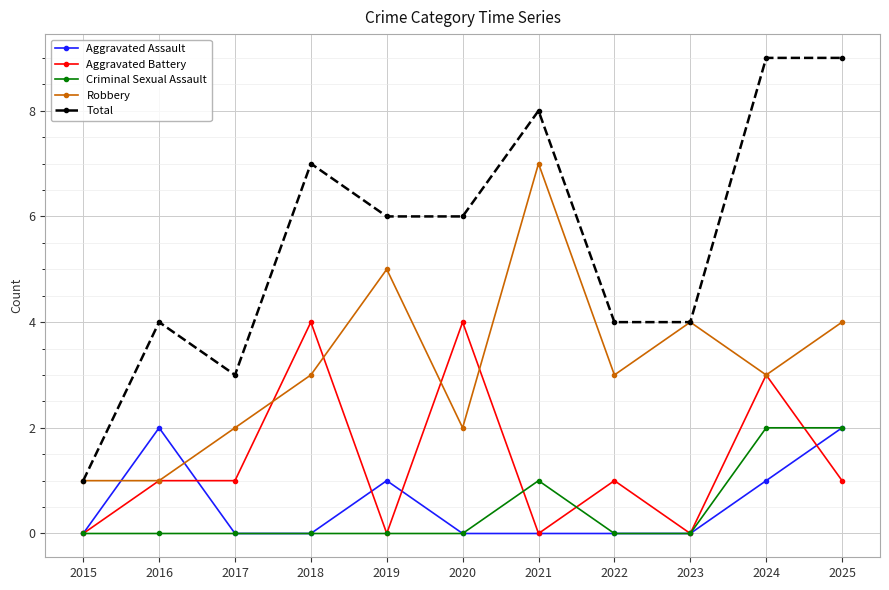

Is the value of Robbery at 2018 greater than the value of Total at 2019?

No